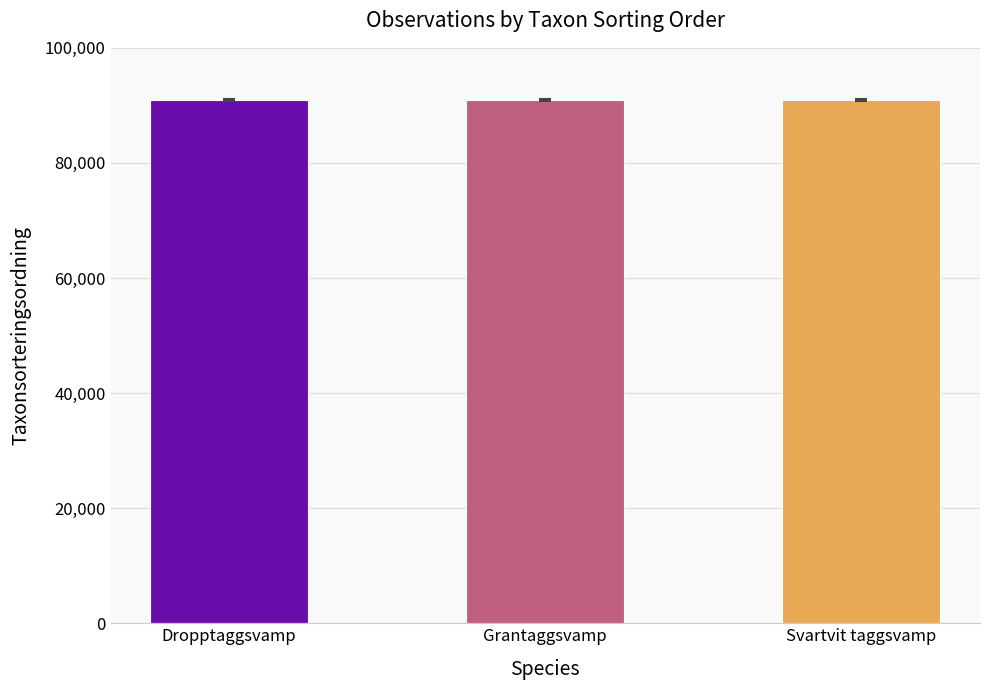

The chart shows a value of 90965 at Svartvit taggsvamp. True or false?

True